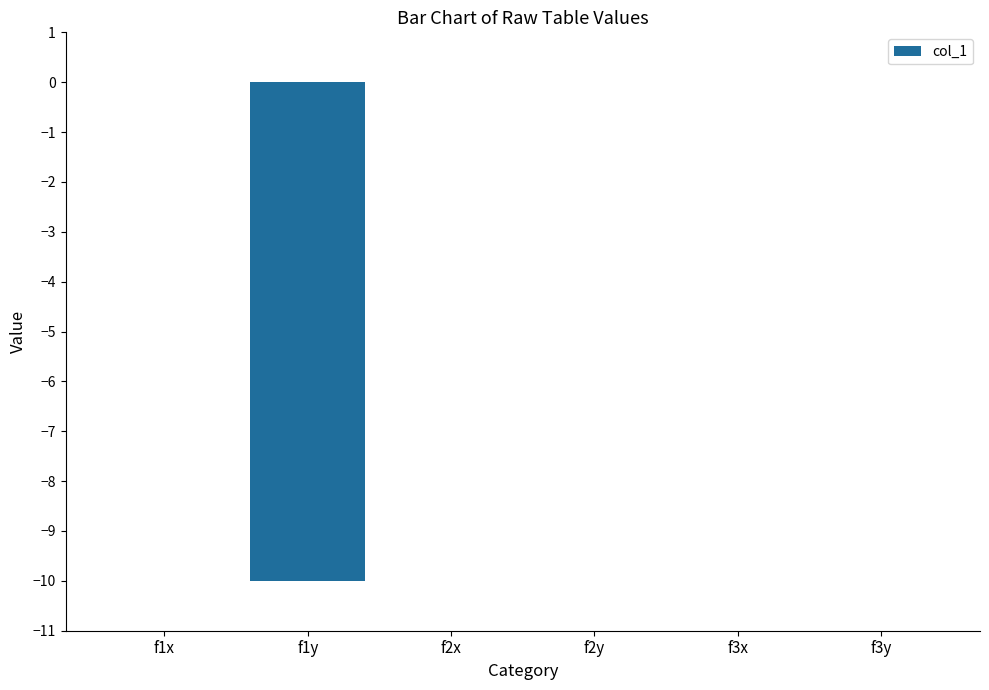

The chart shows a value of 0 at f2y. True or false?

True